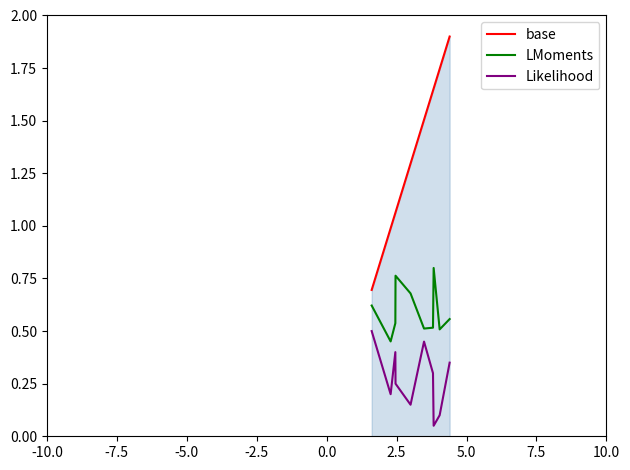

True or false: base and Likelihood intersect in this chart.

False